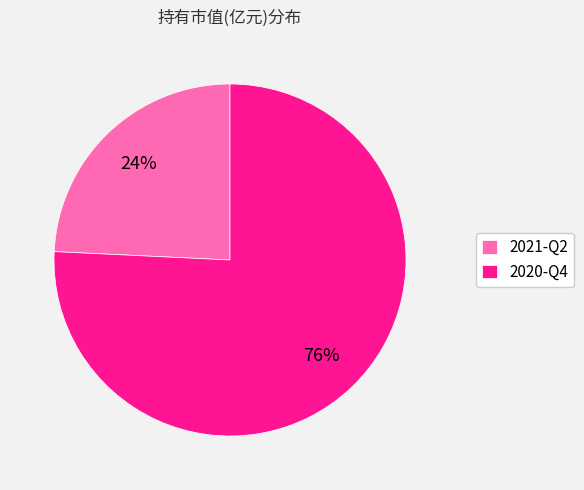

How many slices are in this pie chart?

2